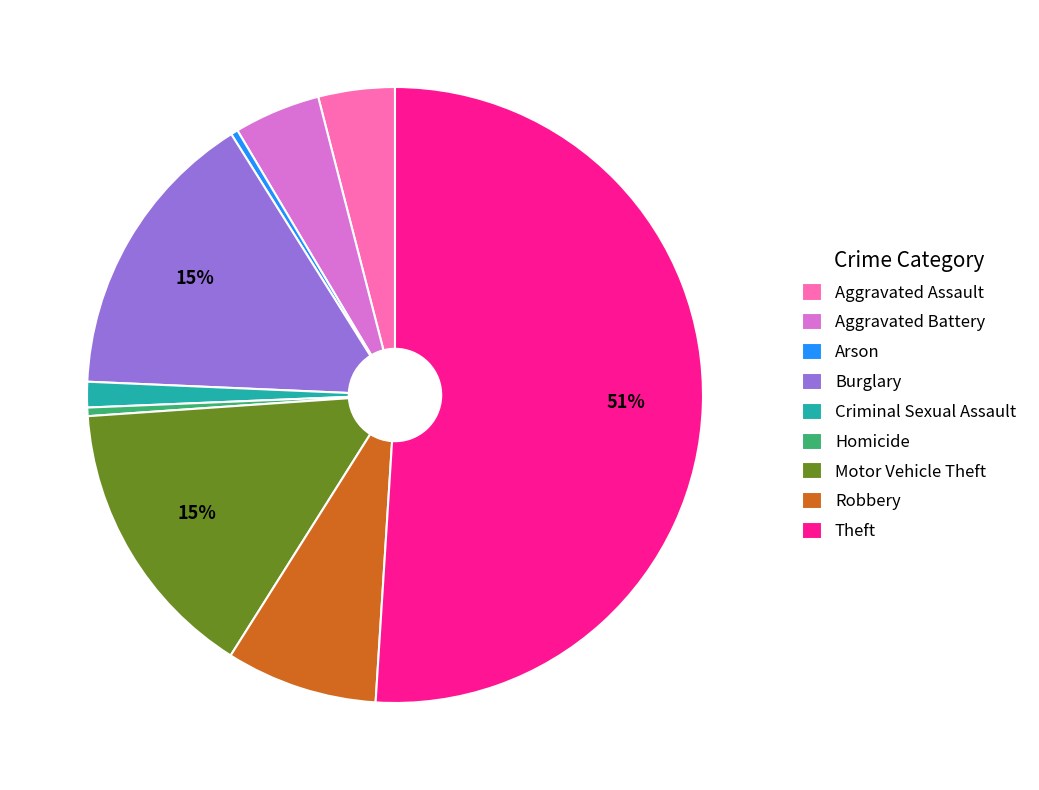

Combined, do Aggravated Assault and Homicide account for over 50%?

No